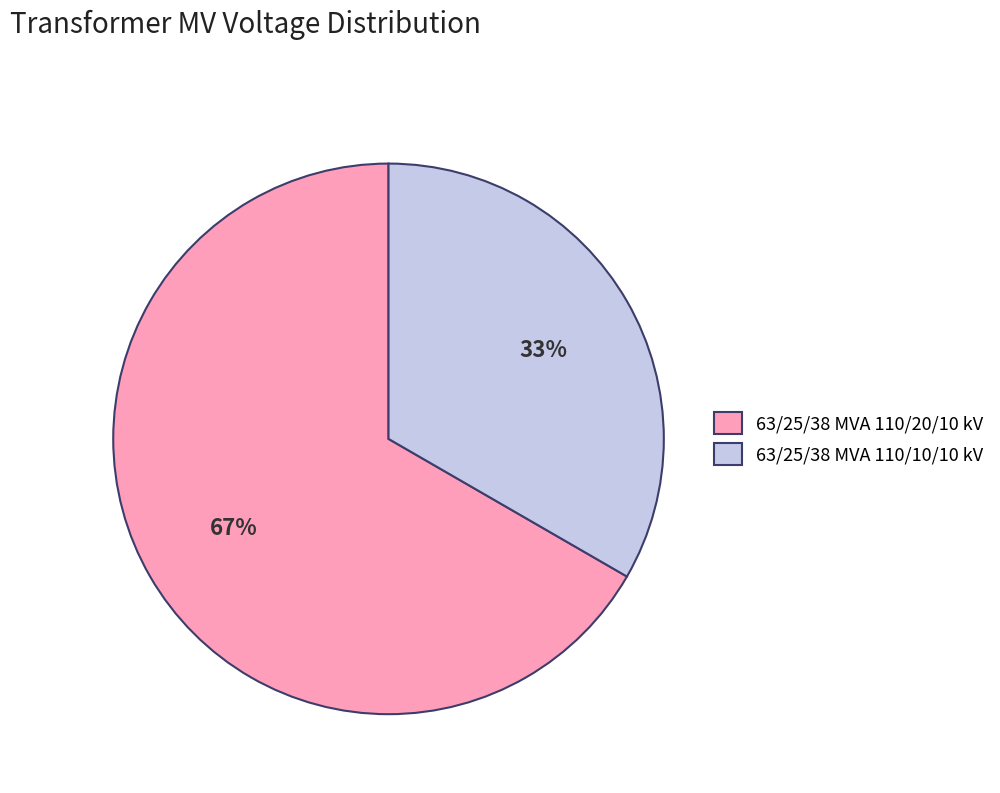

True or false: 63/25/38 MVA 110/20/10 kV accounts for 73% of the total.

False